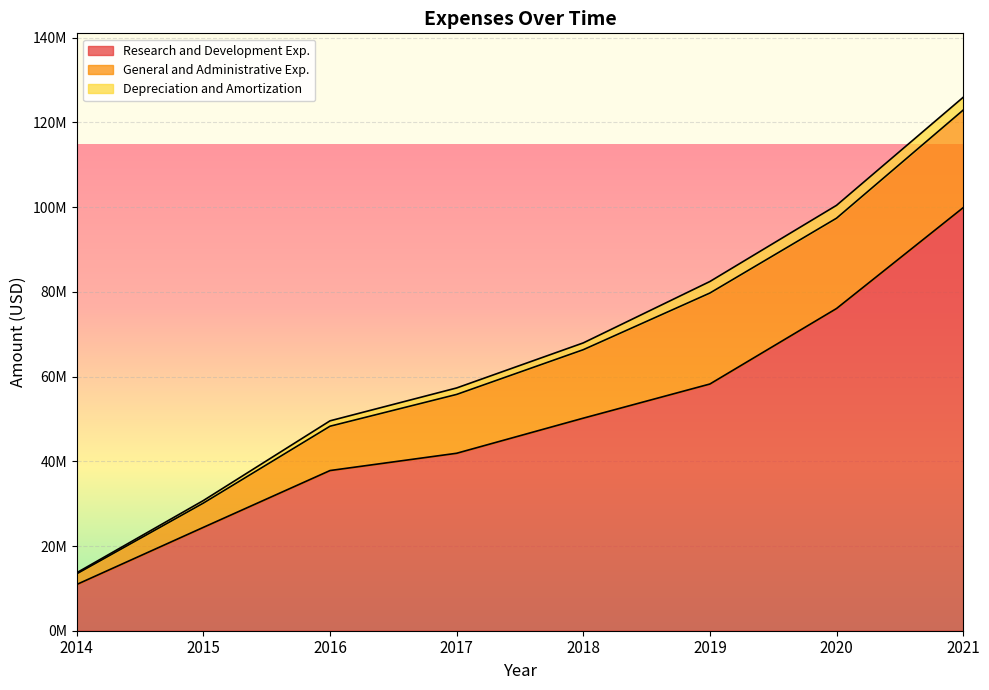

Which category has the highest value across all series?

2021